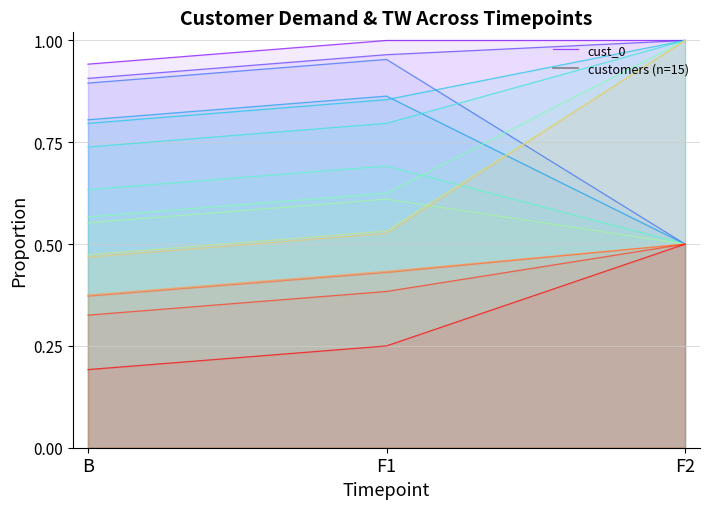

At which category does the chart reach its minimum across all series?

B